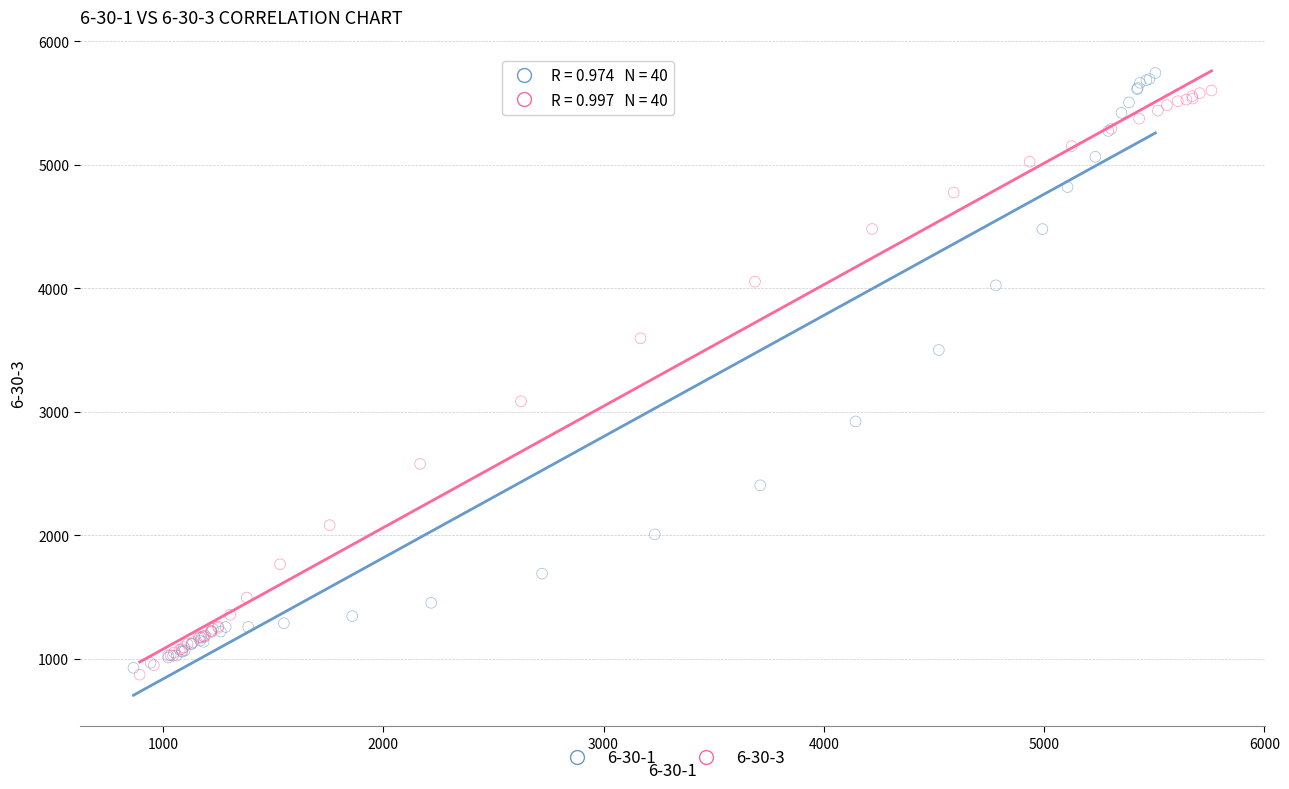

Which series has the widest spread of Y values?

6-30-1